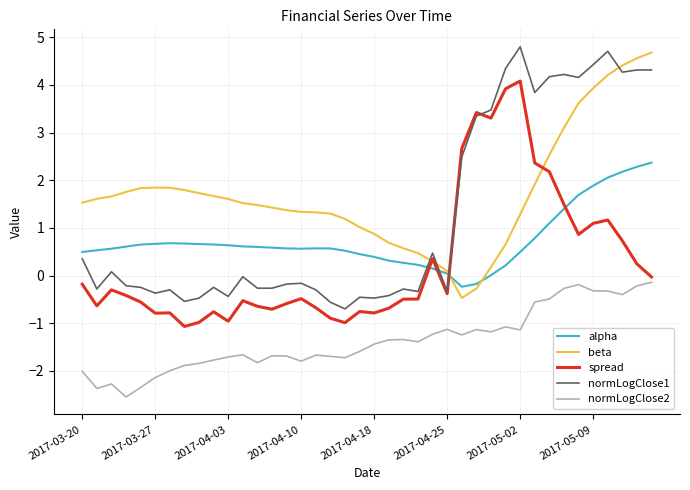

True or false: normLogClose2 and alpha cross at least once.

False